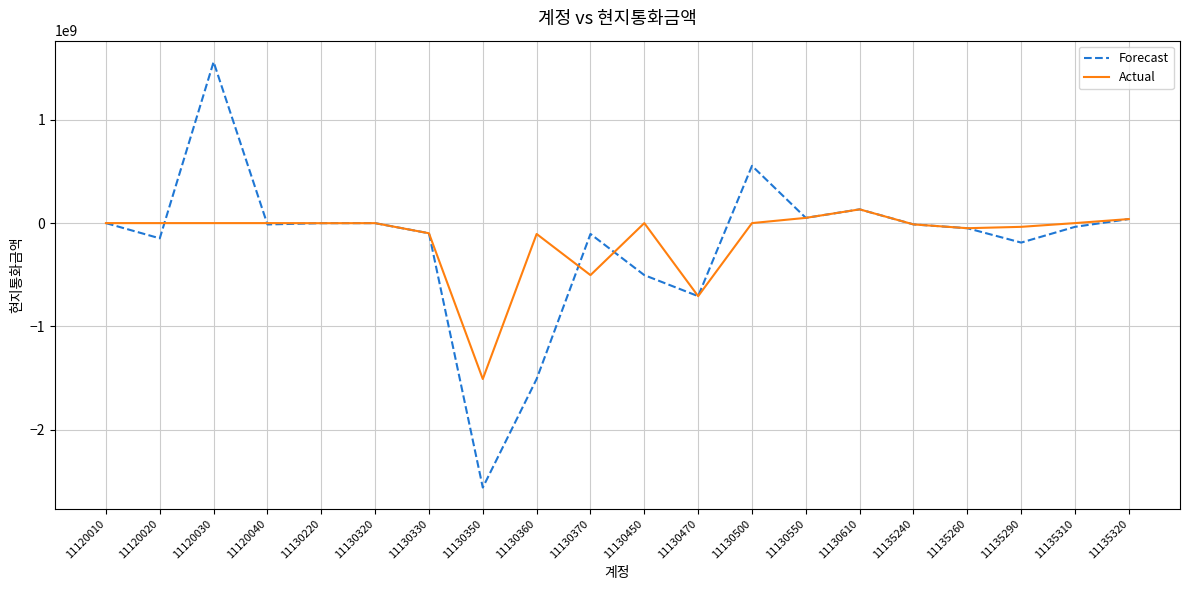

Is the value of Forecast at 11130470 greater than the value of Actual at 11135260?

No